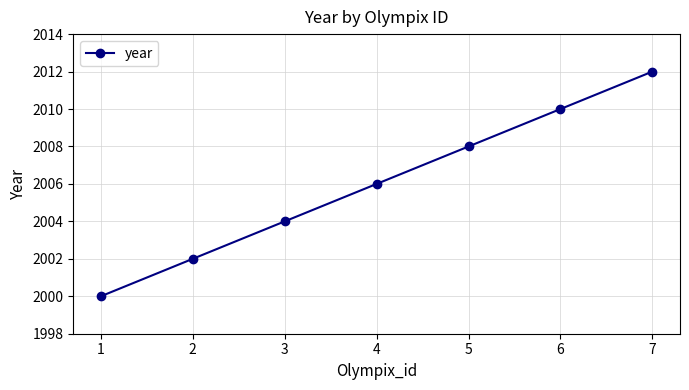

Is it true that the value at 1 is 2000?

True